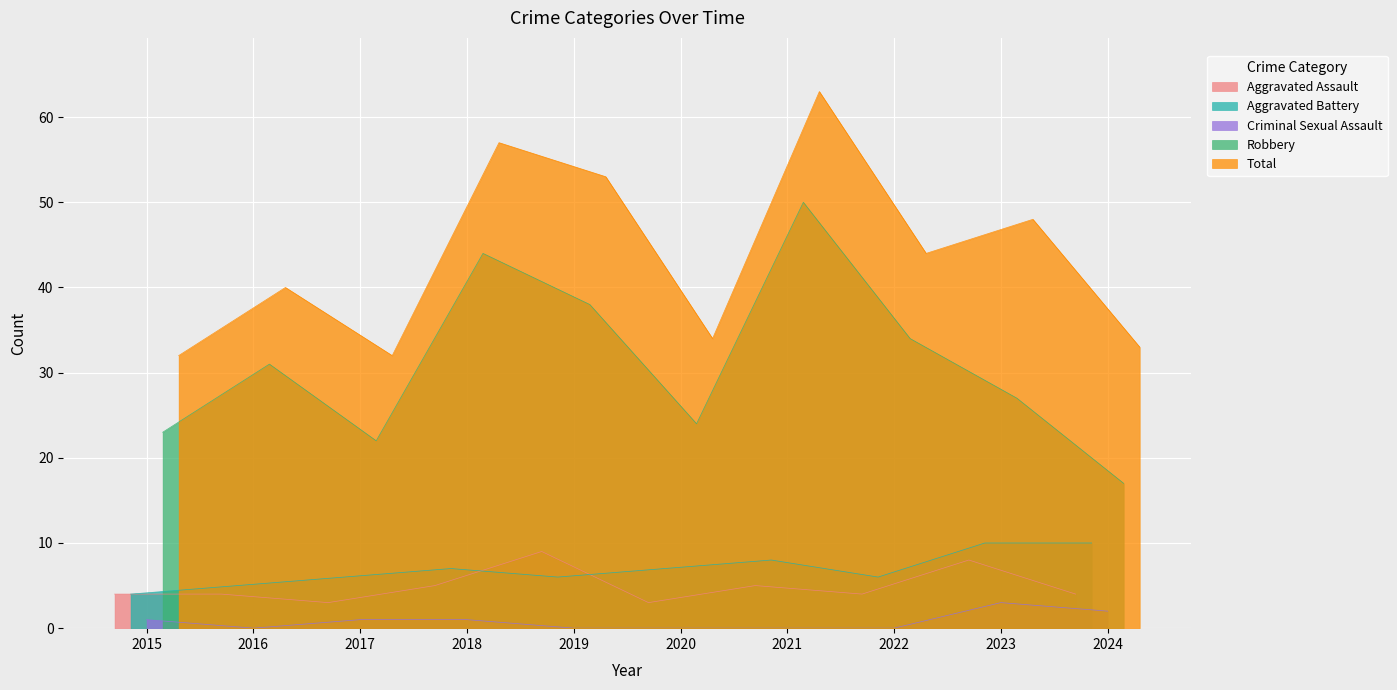

True or false: Aggravated Assault and Robbery intersect in this chart.

False